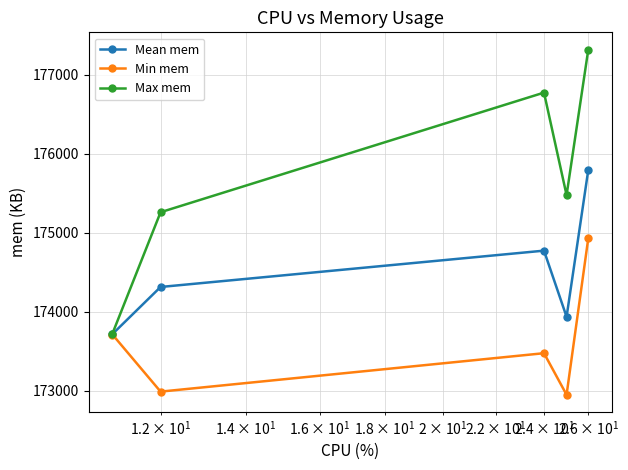

Which series has the widest spread of values?

Max mem